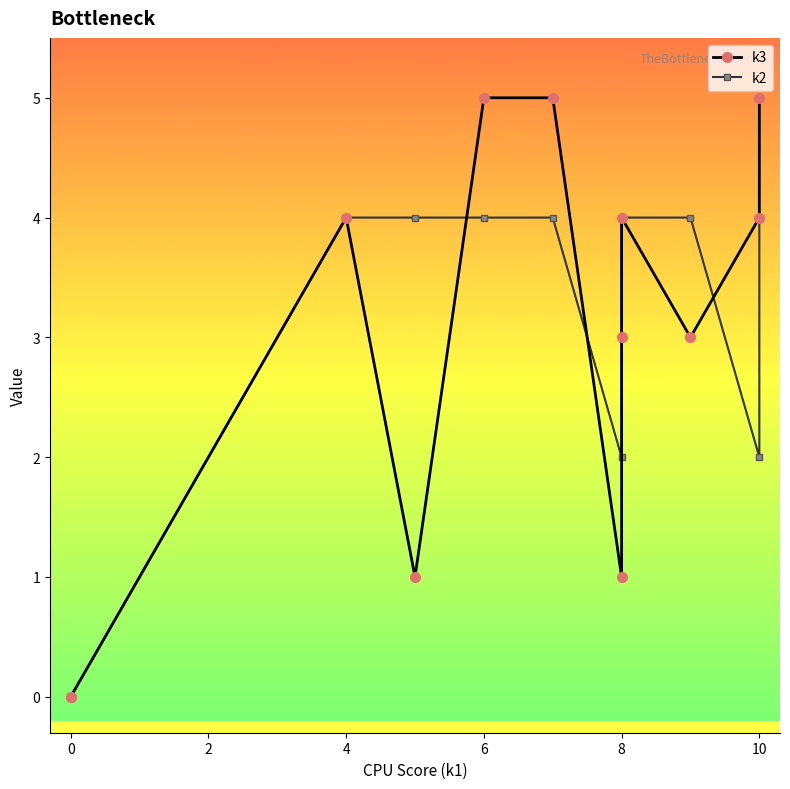

Does the chart have visible grid lines?

No